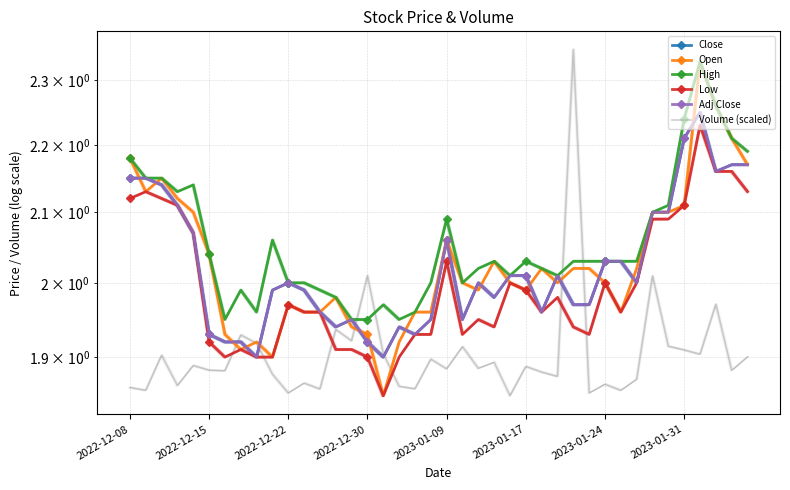

Where is the first local minimum for Adj Close?

8